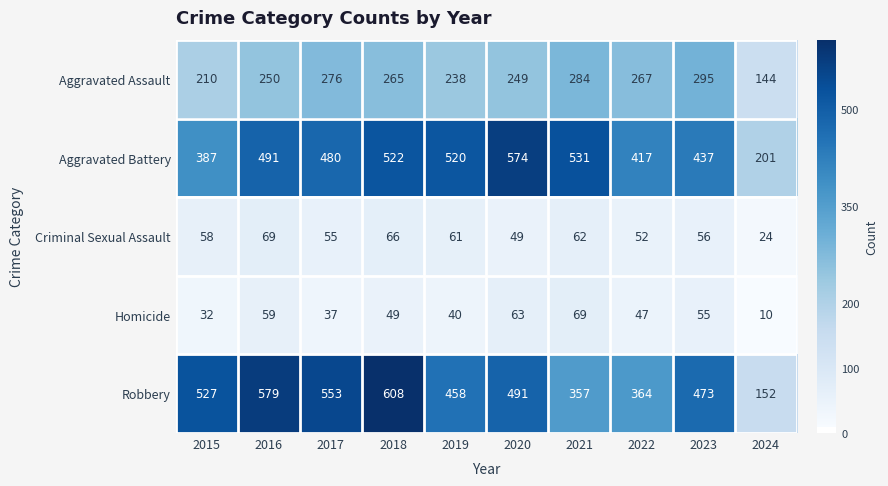

Rank the categories by Robbery value from lowest to highest.

2024, 2021, 2022, 2019, 2023, 2020, 2015, 2017, 2016, 2018